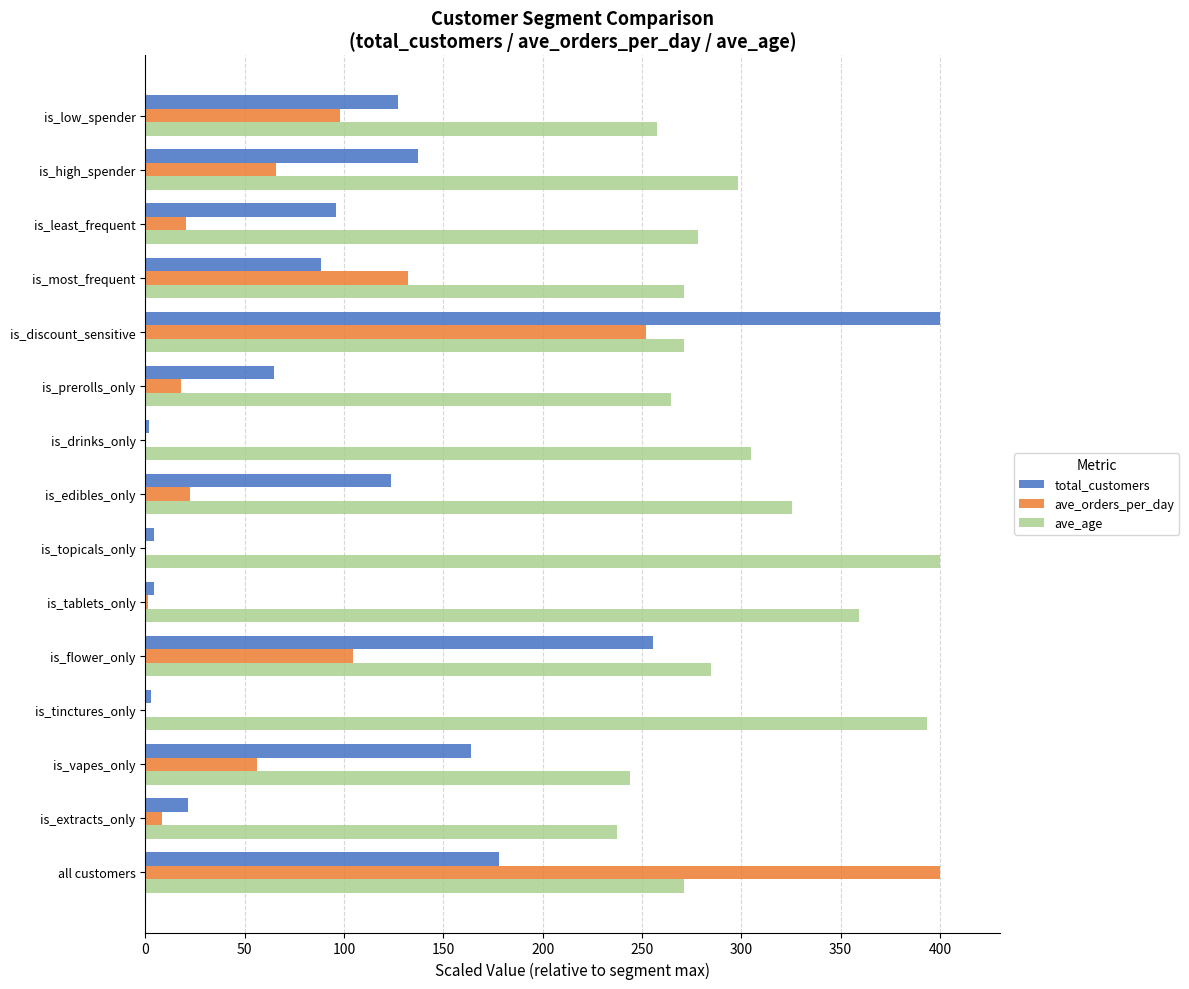

Where is ave_orders_per_day nearest to the value 200?

is_discount_sensitive